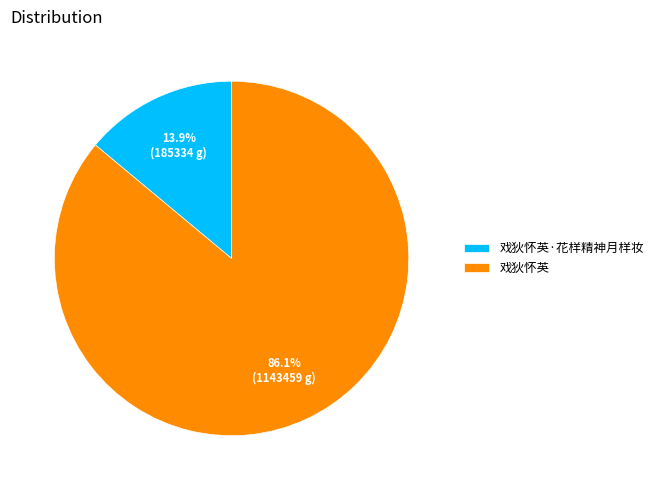

Approximately how many times larger is the value at 戏狄怀英 compared to 戏狄怀英·花样精神月样妆?

6.2